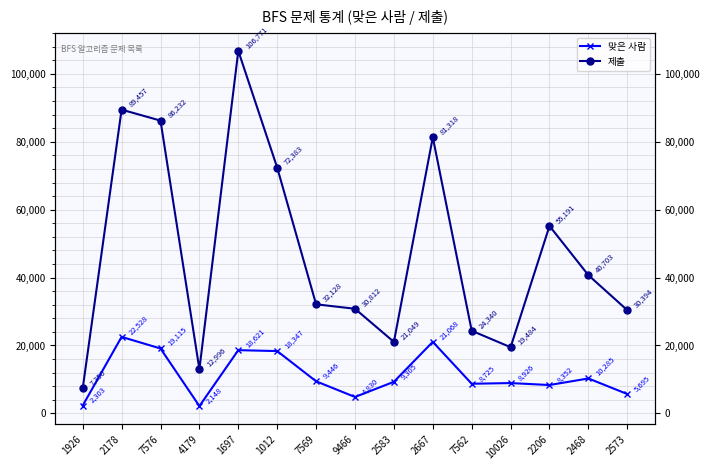

Does the chart have visible grid lines?

Yes